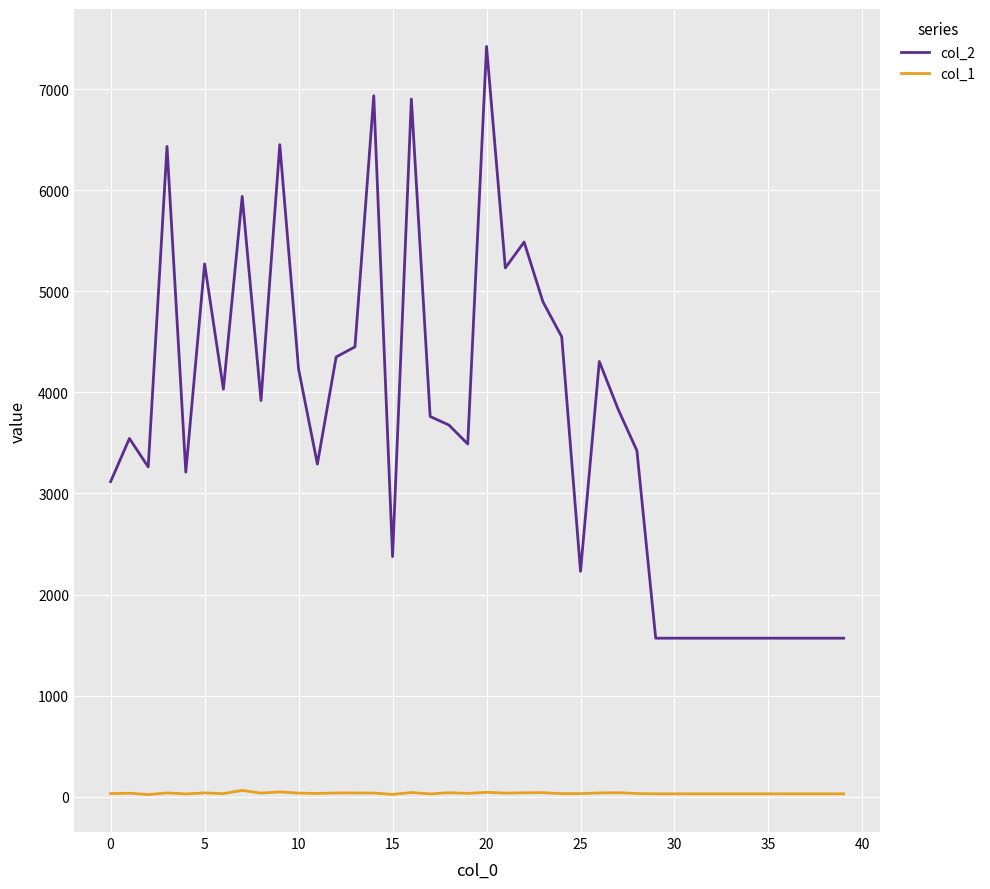

How many lines are shown in the chart?

2